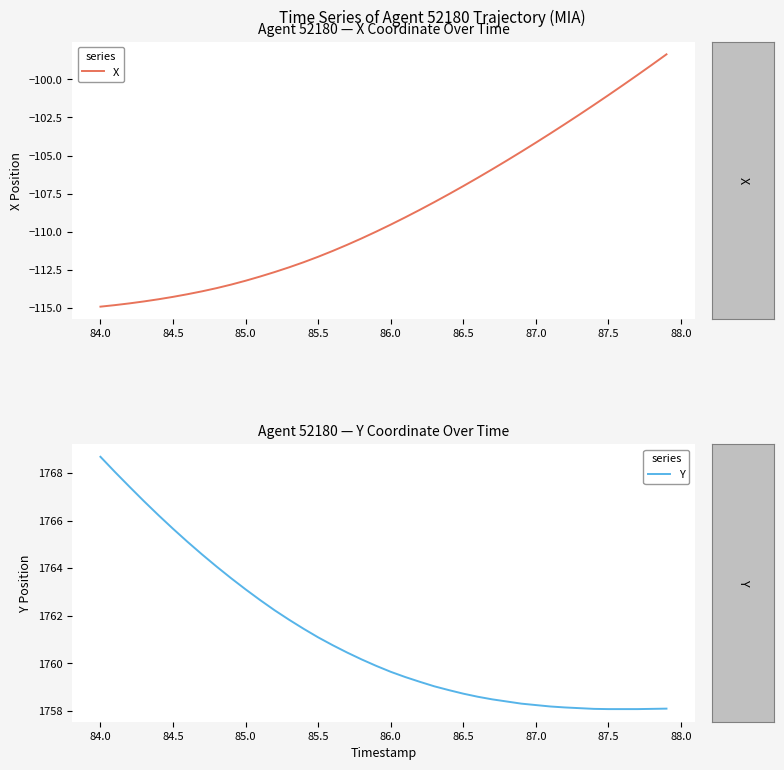

What is the maximum value for X?

-98.4